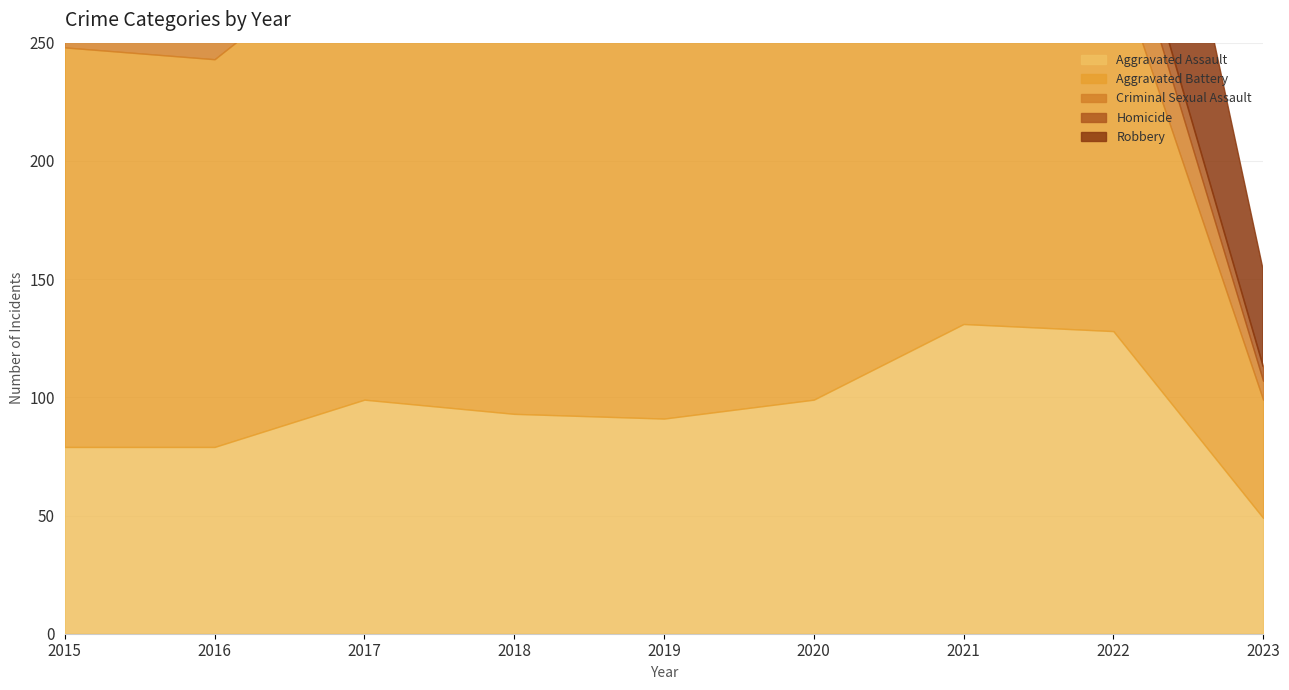

Which series has the widest spread of values?

Robbery